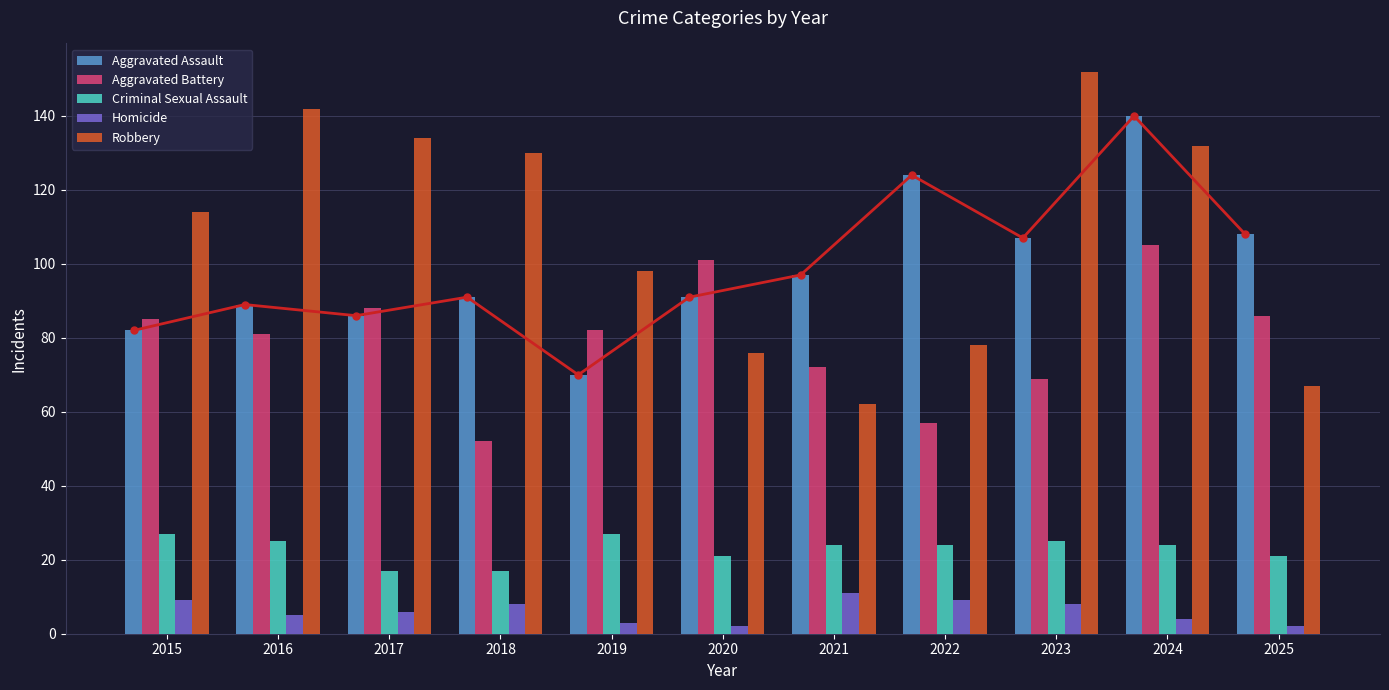

What is the total value across all series at 2024?

405